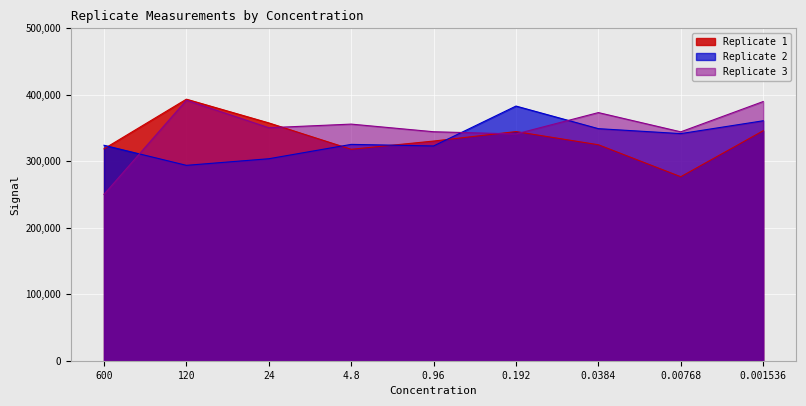

Which series changed the most between 4.8 and 0.00768?

Replicate 1